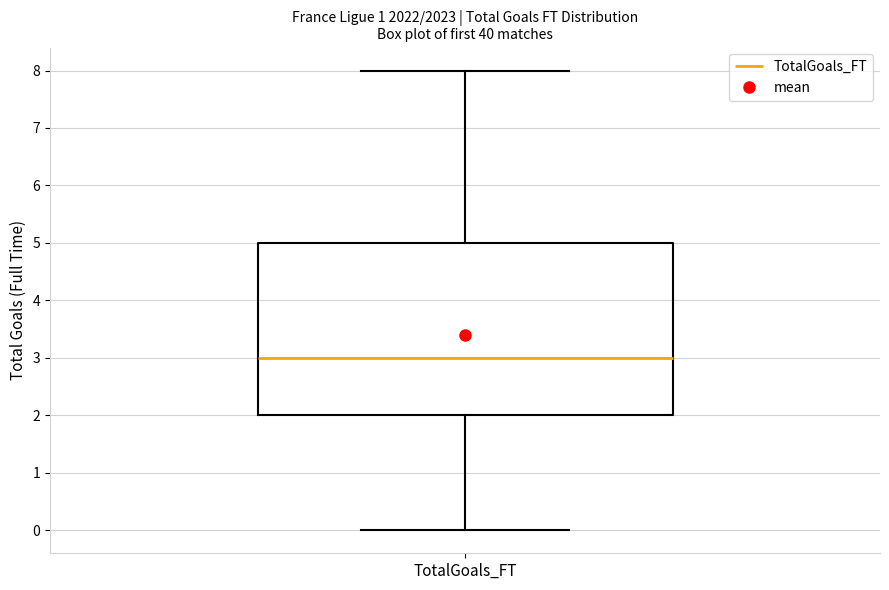

Transcribe this box plot: give where the median line is, the range the box spans, and where the two whiskers end, as read against the y-axis. The values are not printed on the chart, so give them approximately, as read against the axis.

median 3, box 2 to 5, whiskers 0 to 8